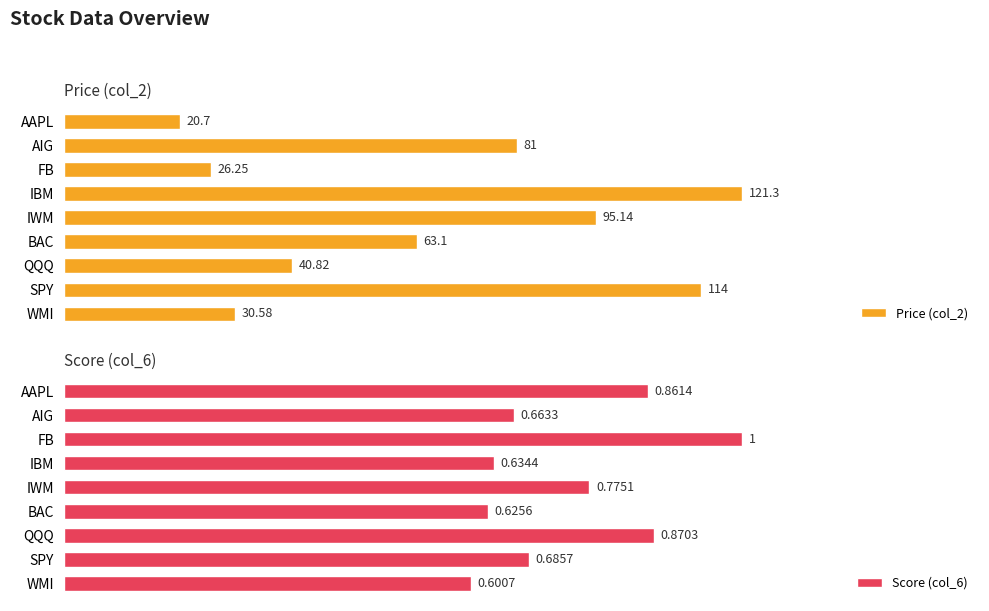

What is the difference between the maximum and minimum values in the Score (col_6) series?

0.4